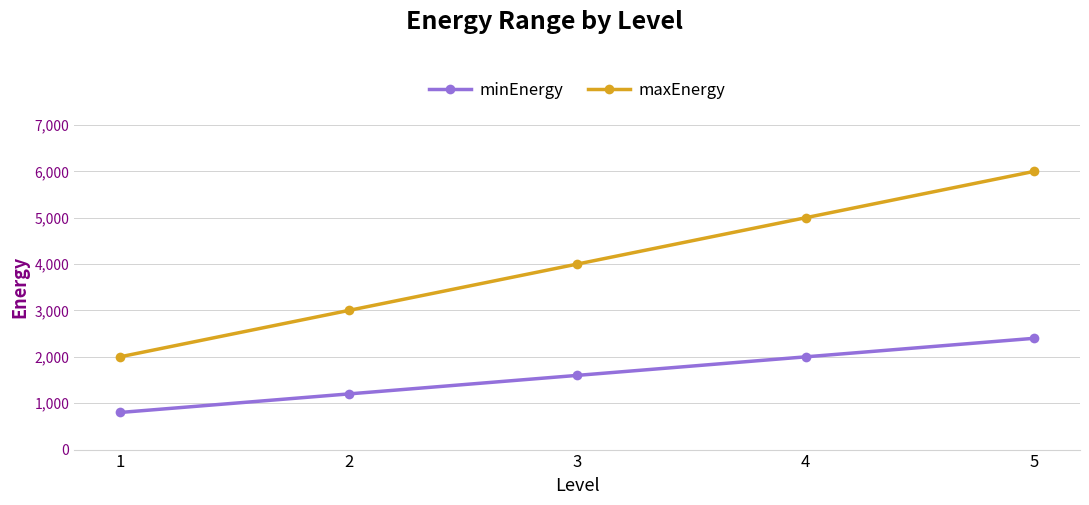

What is the smallest value displayed?

800